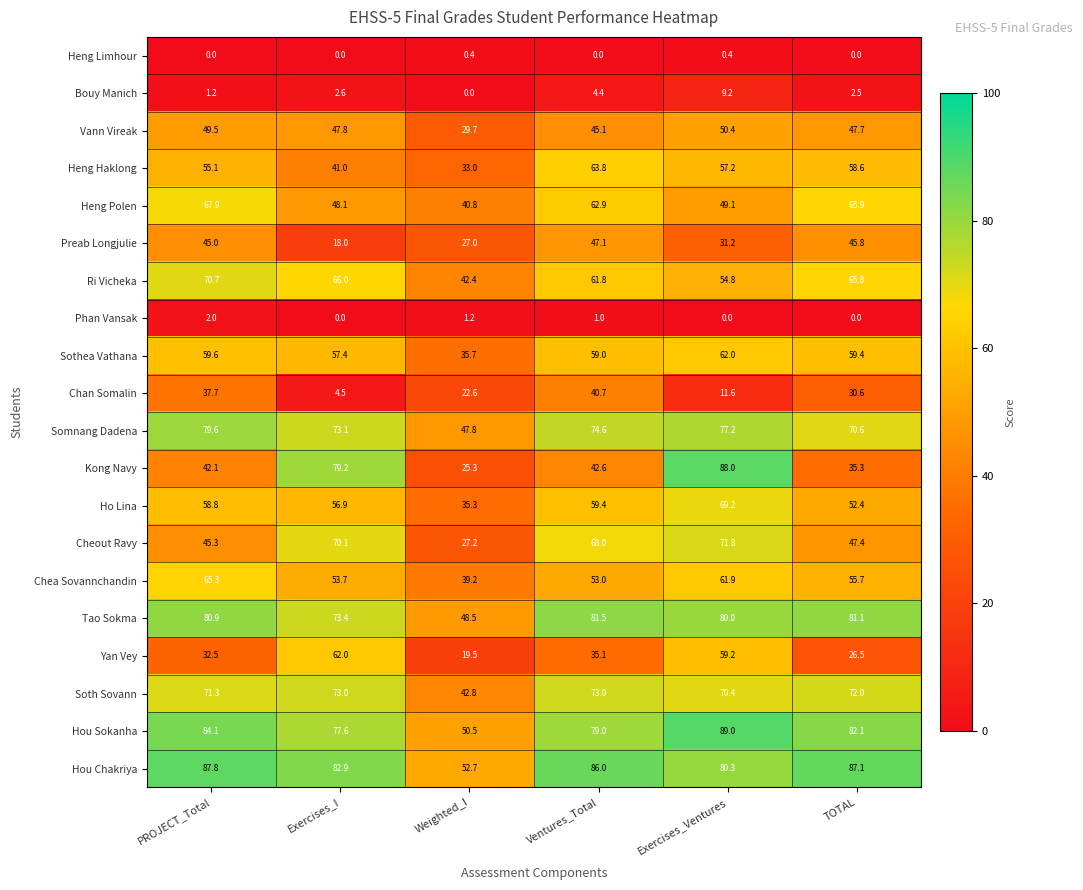

What is the difference between the highest and lowest values at Exercises_Ventures?

89.0